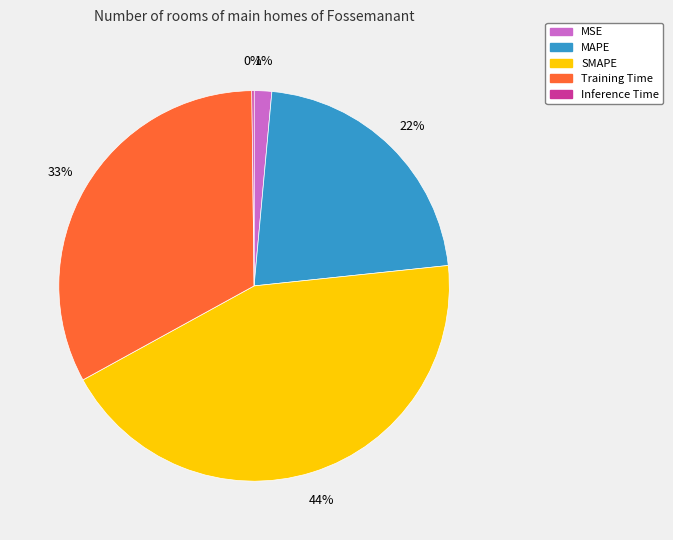

Which category has the biggest portion of the pie?

SMAPE